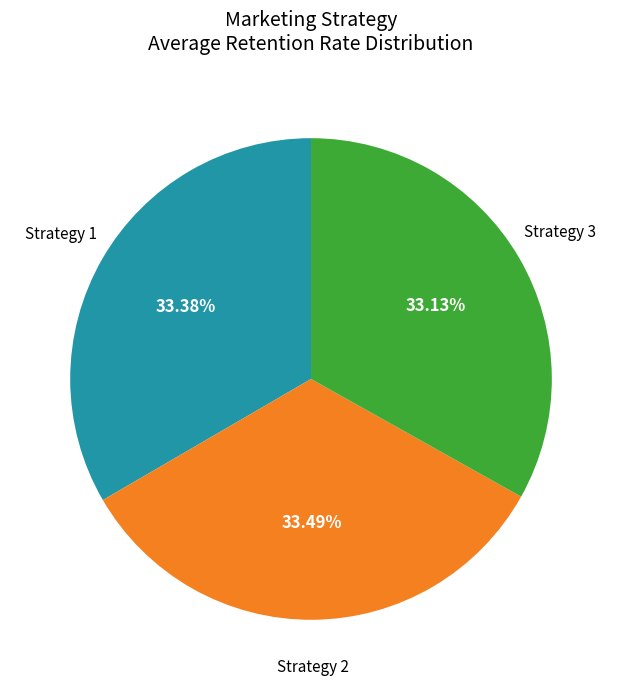

Does any single category account for the majority?

No